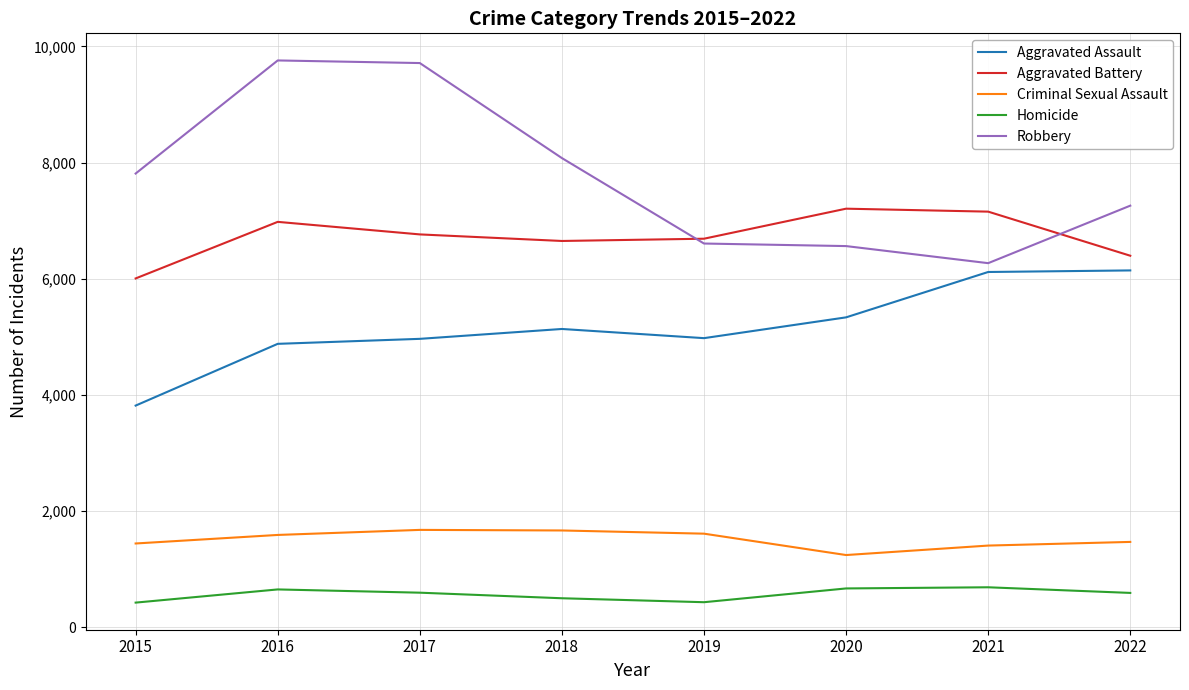

Is it true that Aggravated Assault equals 6763 at 2018?

False